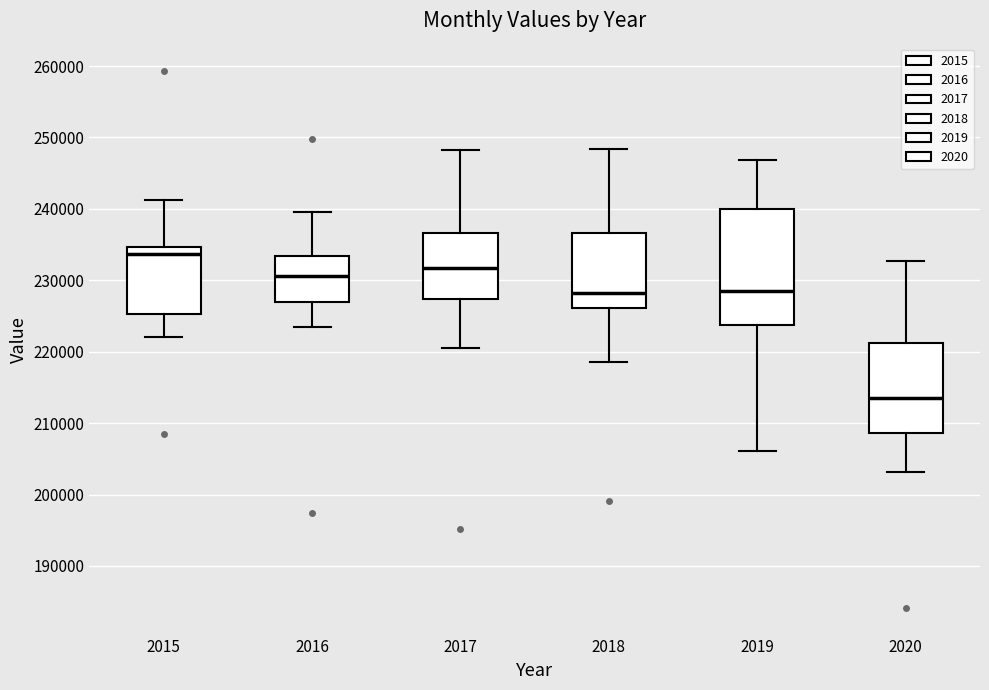

Reading left to right, transcribe this box plot: for each box, give where its median line is, the range the box spans, and where its two whiskers end, as read against the y-axis. The values are not printed on the chart, so give them approximately, as read against the axis.

2015: median 234000, box 225000 to 235000, whiskers 222000 to 241000
2016: median 231000, box 227000 to 233000, whiskers 224000 to 240000
2017: median 232000, box 227000 to 237000, whiskers 221000 to 248000
2018: median 228000, box 226000 to 237000, whiskers 219000 to 248000
2019: median 228000, box 224000 to 240000, whiskers 206000 to 247000
2020: median 214000, box 209000 to 221000, whiskers 203000 to 233000